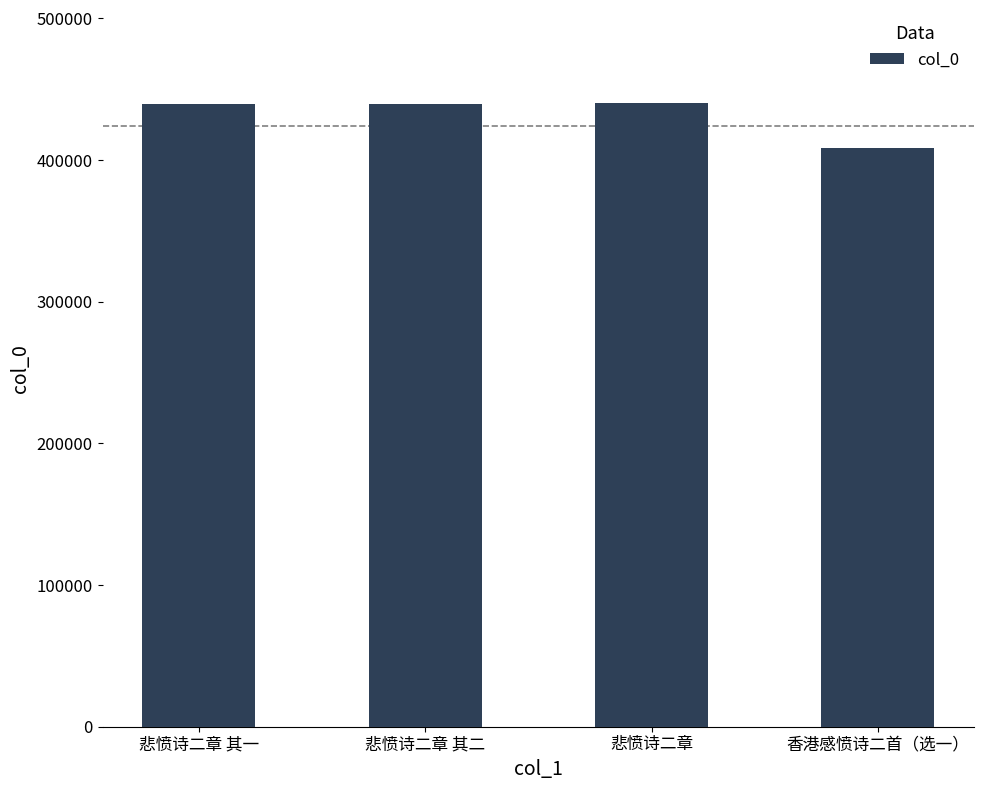

Count the number of categories in the chart.

4